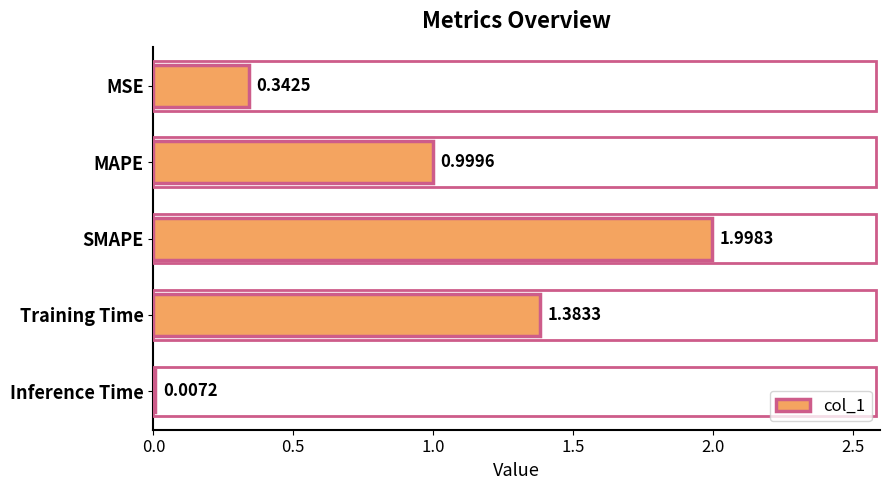

What is the sum of all values?

4.7